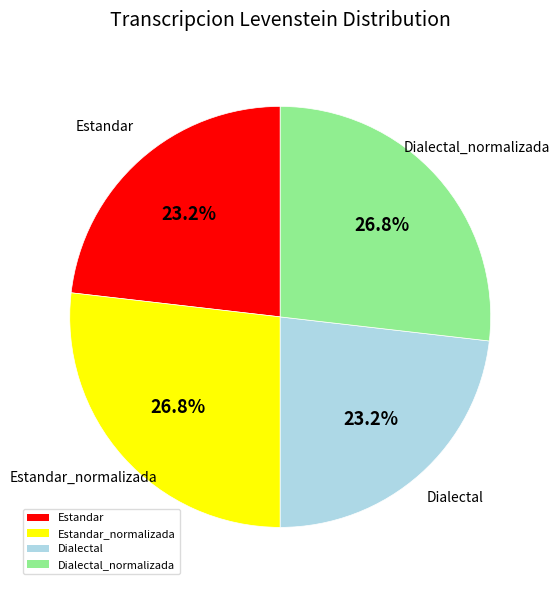

To the nearest percent, what portion does Dialectal_normalizada represent?

27%